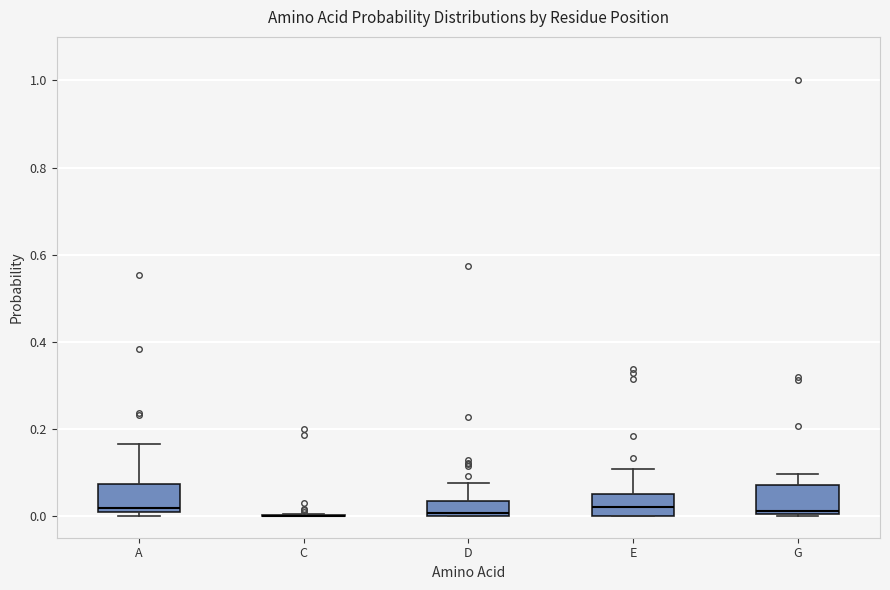

Where does the upper whisker of the box for E end on the y-axis? The values are not printed on the chart, so give them approximately, as read against the axis.

0.10